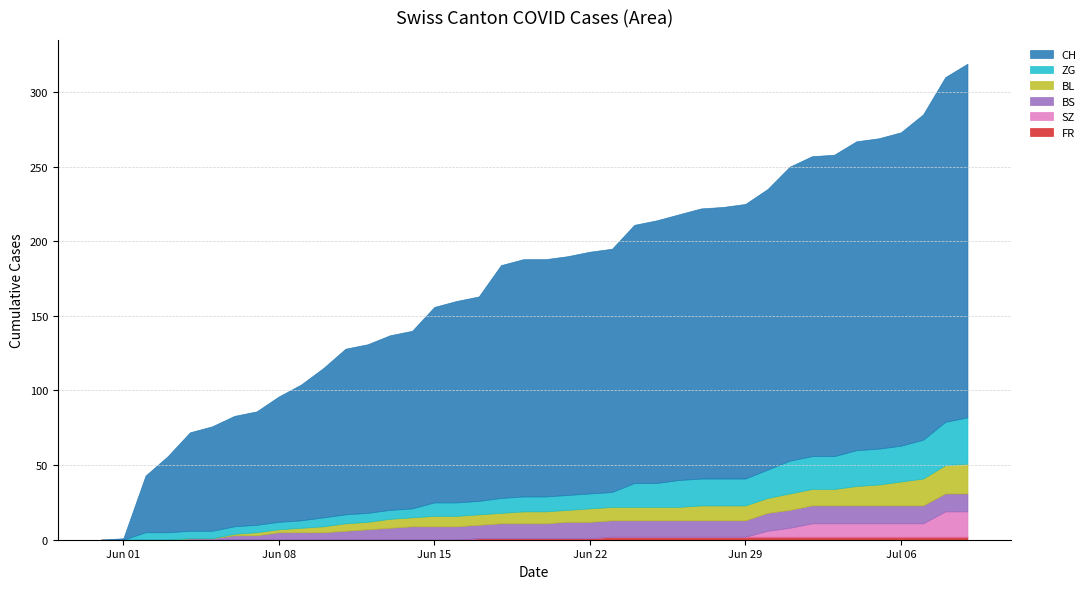

Which has a higher value, 2020-06-24 or 2020-06-07?

2020-06-24